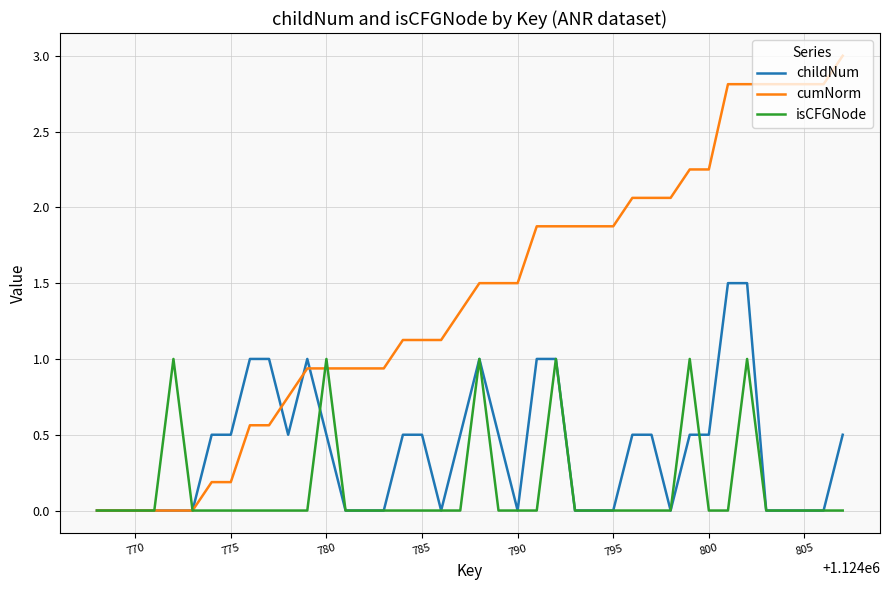

True or false: isCFGNode has more than 1 interior local peaks.

True